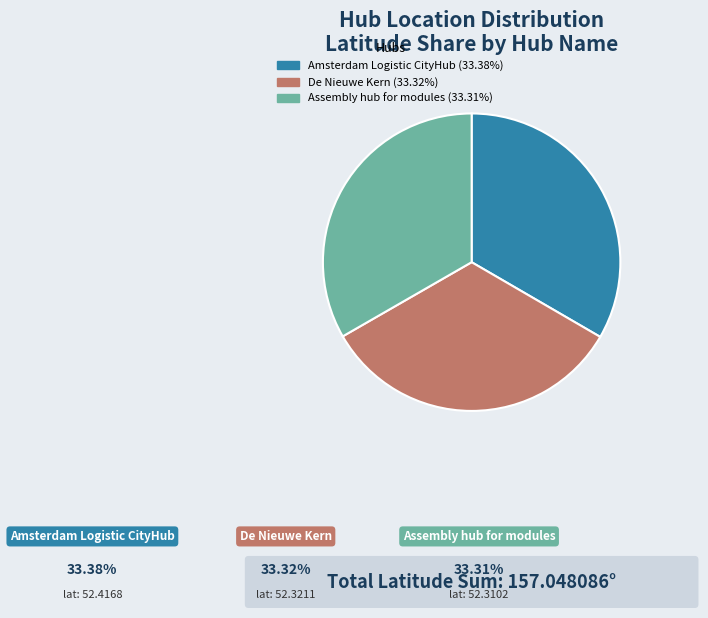

Which category has the biggest portion of the pie?

Amsterdam Logistic CityHub